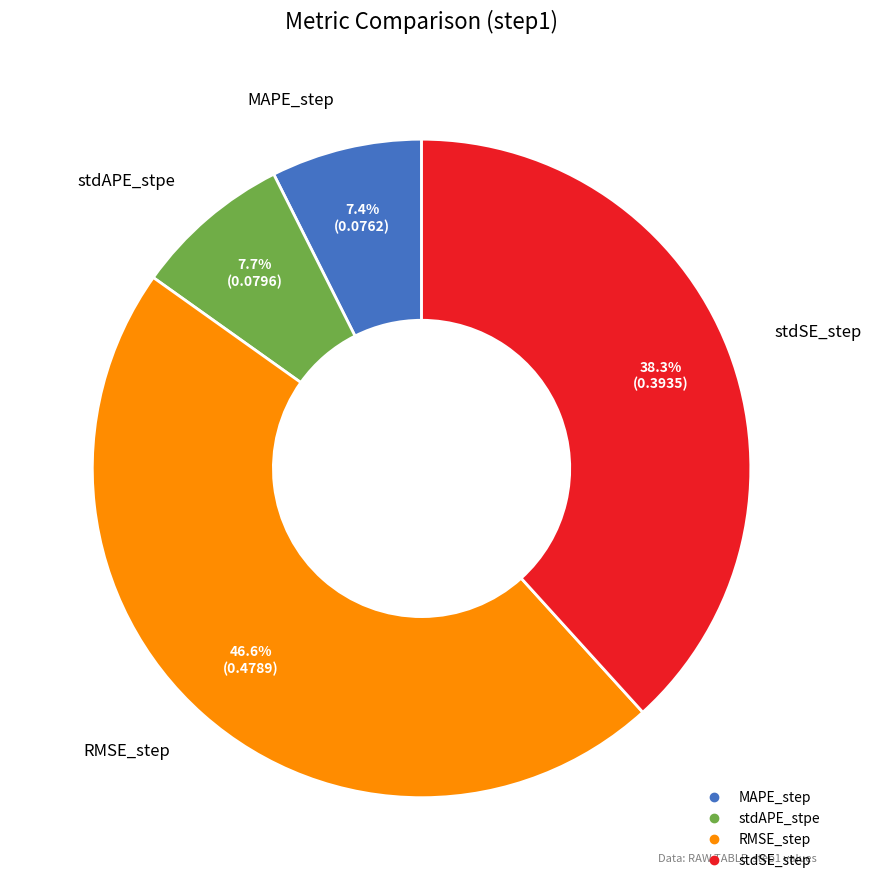

Which category has the biggest portion of the pie?

RMSE_step